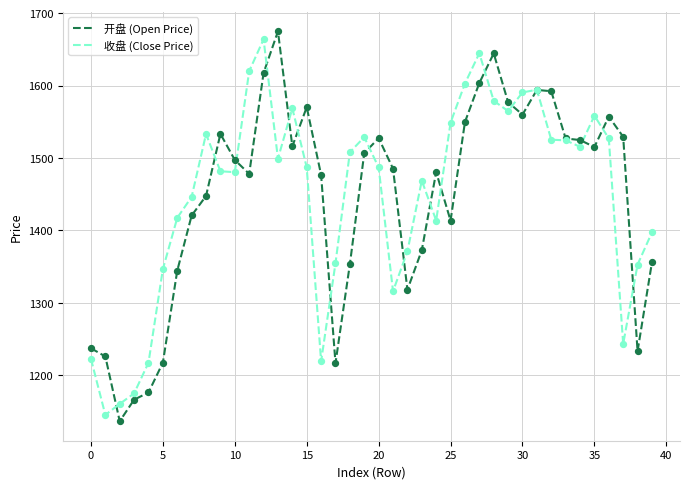

What is the minimum value for 开盘 (Open Price)?

1136.5